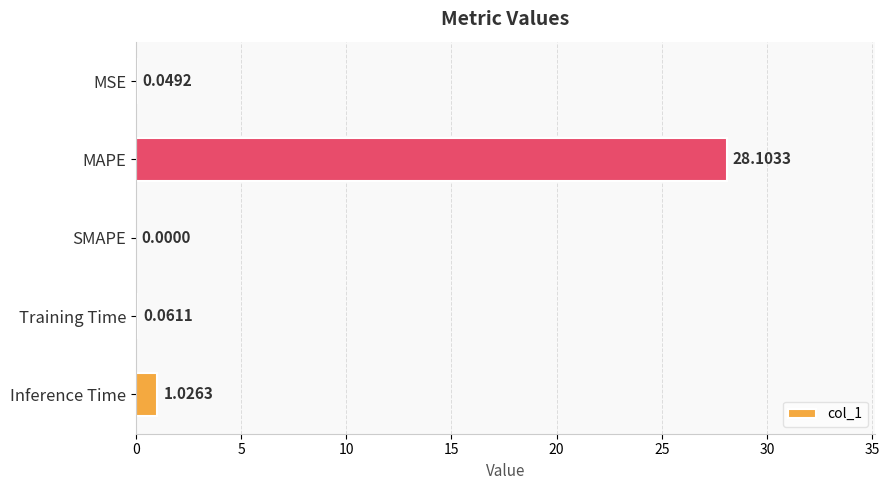

At which label is the value closest to 14?

Inference Time